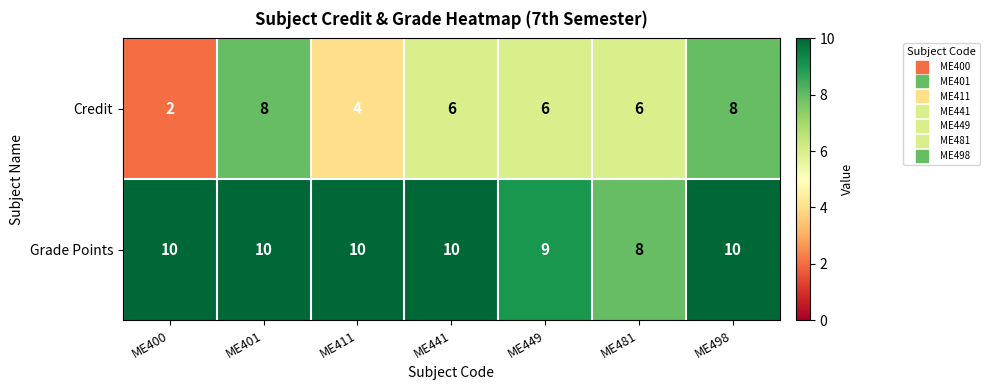

At which label does Grade Points reach its minimum?

ME481